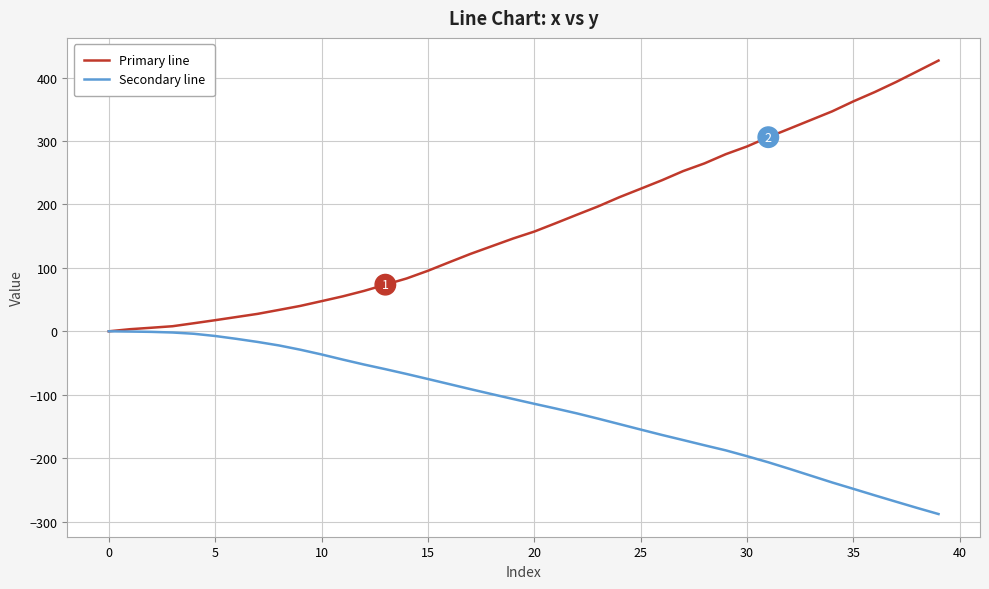

Which series has the largest total across all categories?

Primary line